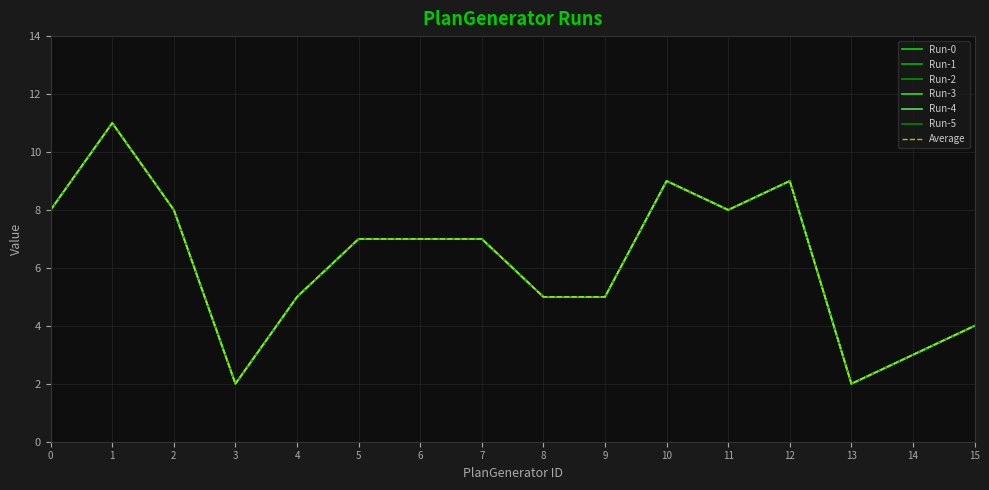

True or false: Run-4 and Run-5 cross at least once.

False